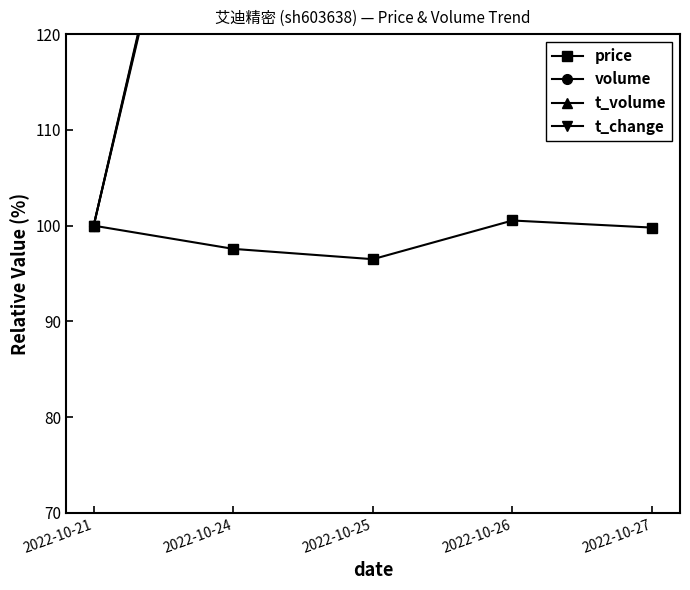

In t_volume, how many points are higher than both neighbors (excluding endpoints)?

2